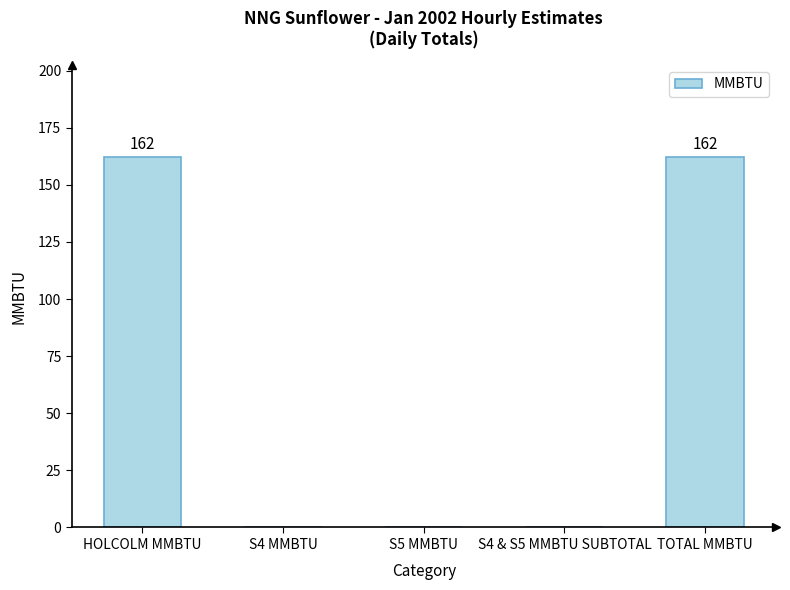

Are the bars horizontal?

No